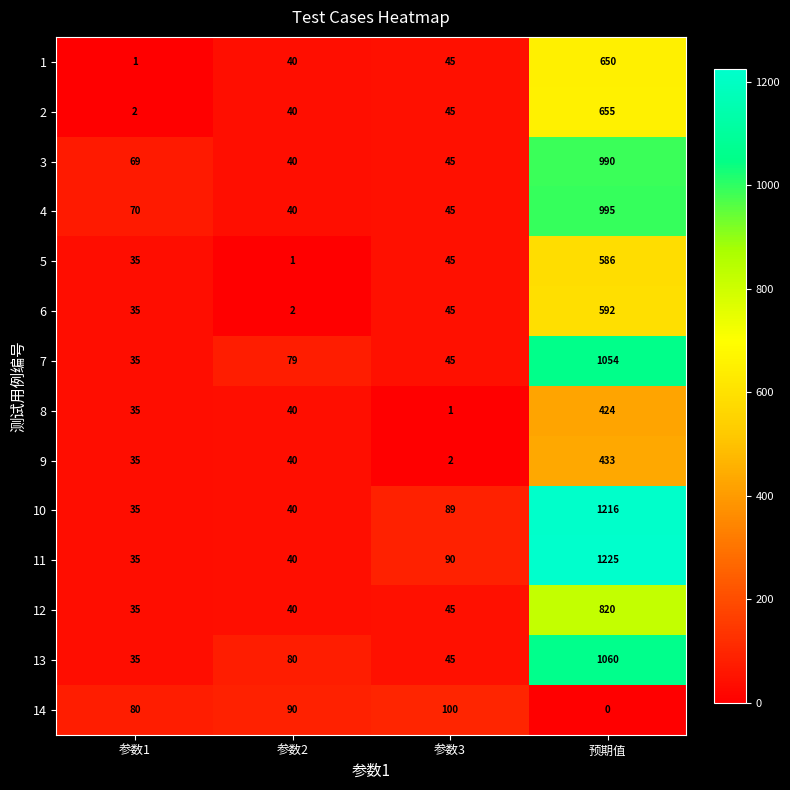

What is the total value across all series at 参数1?

537